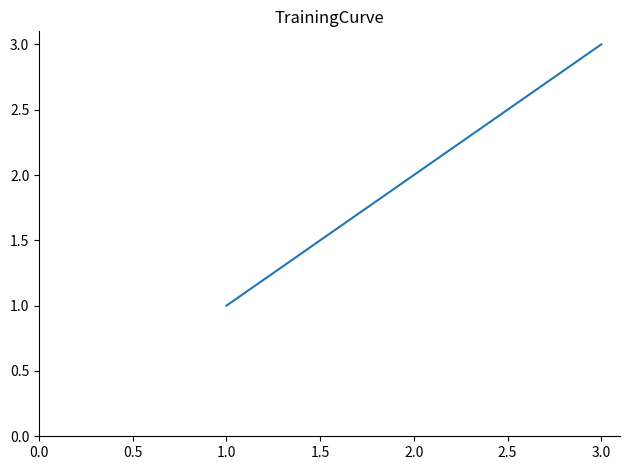

True or false: the data shows 1 at 1.0.

True